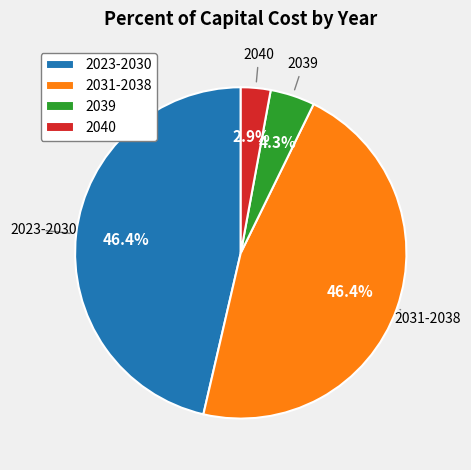

Which category has the smallest portion of the pie?

2040